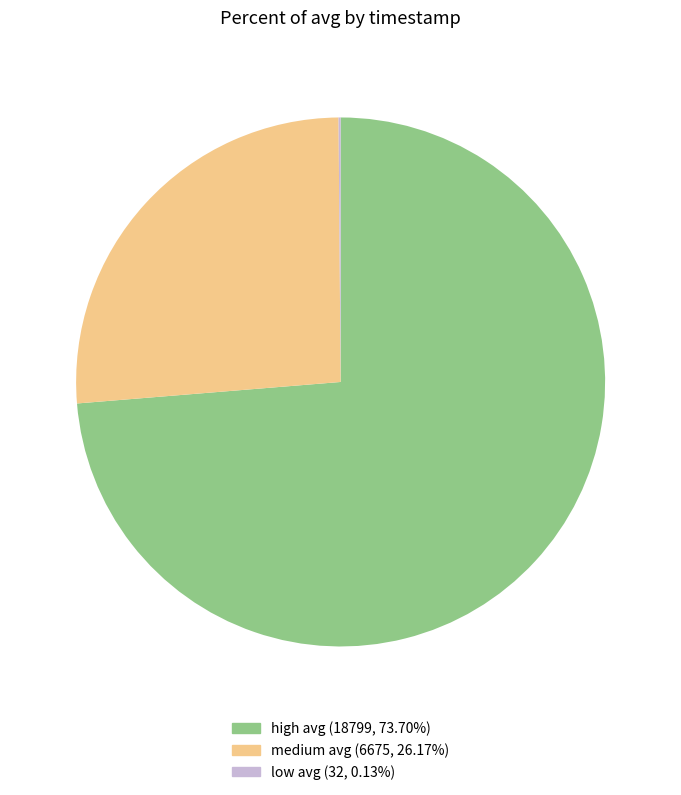

Does medium avg (6675, 26.17%) account for over 50% of the chart?

No